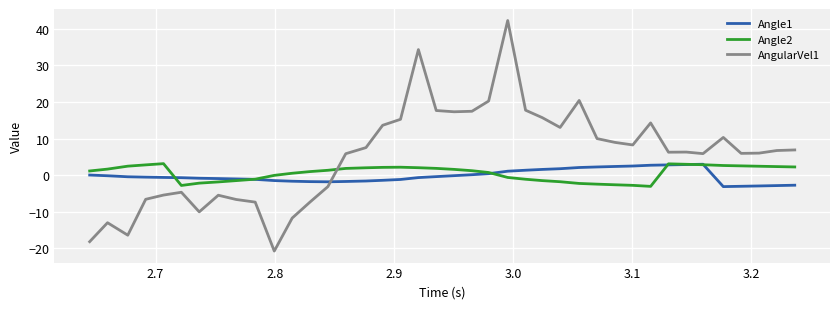

What is the difference between the maximum and minimum values in the Angle1 series?

6.1